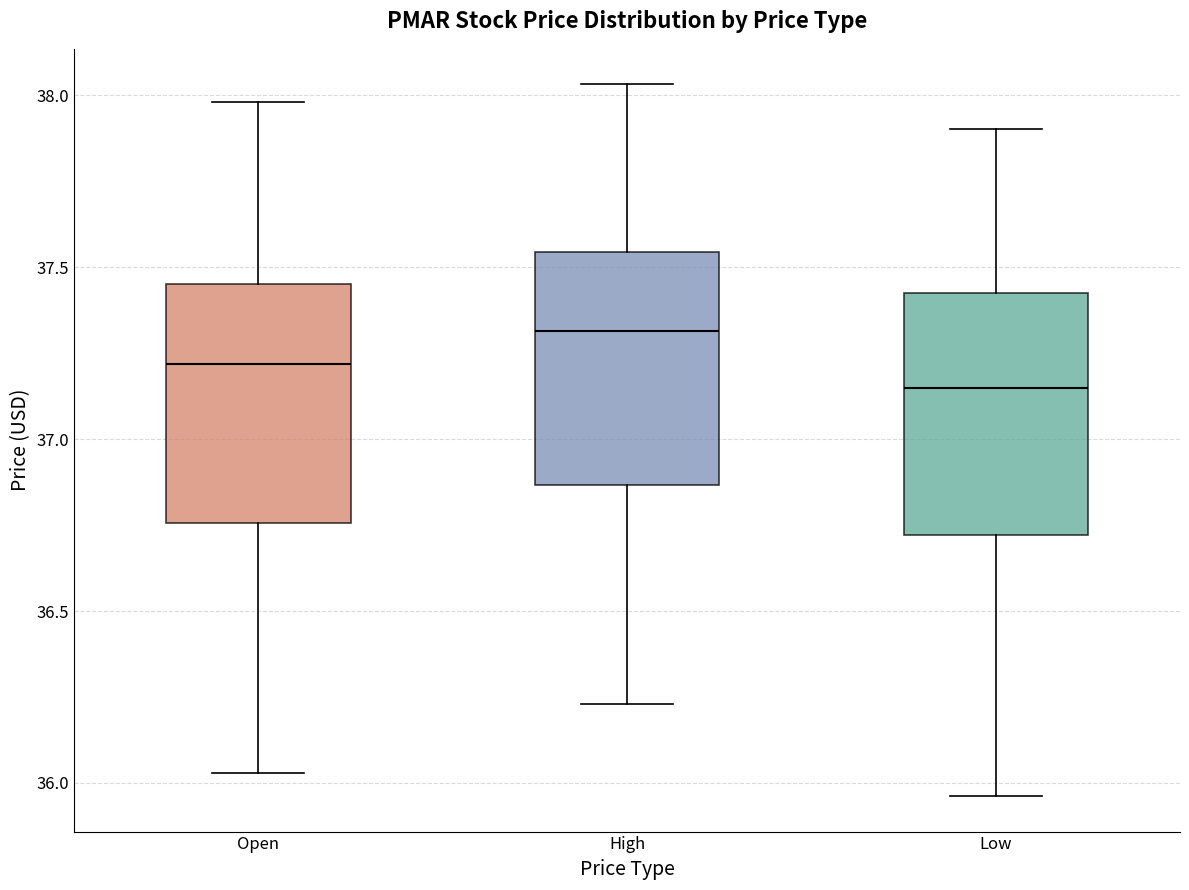

Reading left to right, read every box against the y-axis: the position of its median line, the range the box covers, and the ends of its whiskers. The values are not printed on the chart, so give them approximately, as read against the axis.

Open: median 37.20, box 36.75 to 37.45, whiskers 36.05 to 38.00
High: median 37.30, box 36.85 to 37.55, whiskers 36.25 to 38.05
Low: median 37.15, box 36.70 to 37.40, whiskers 35.95 to 37.90